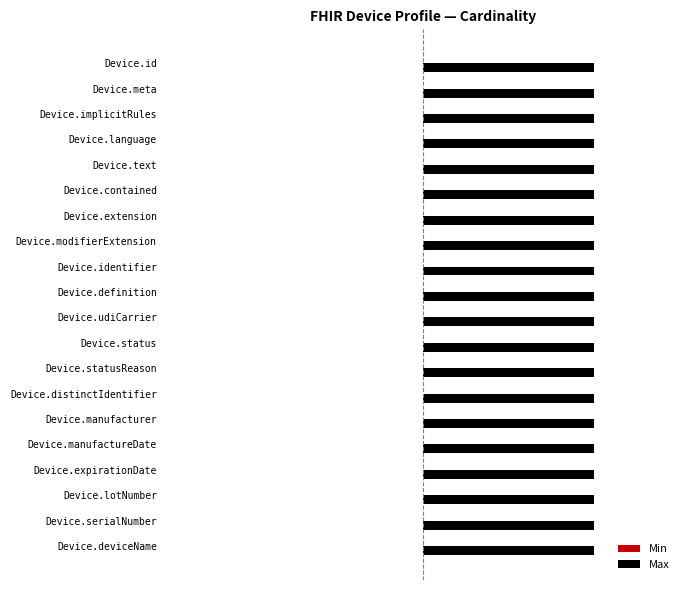

What position from the left is Device.implicitRules?

3